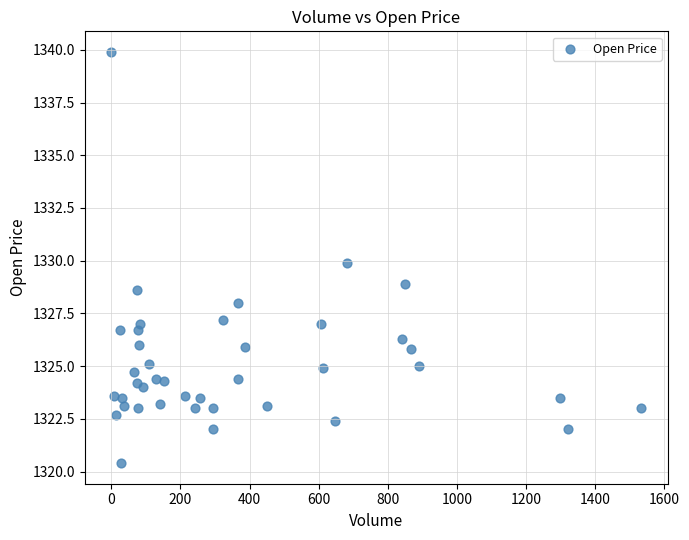

What is the range of X values (max minus min)?

1534.0